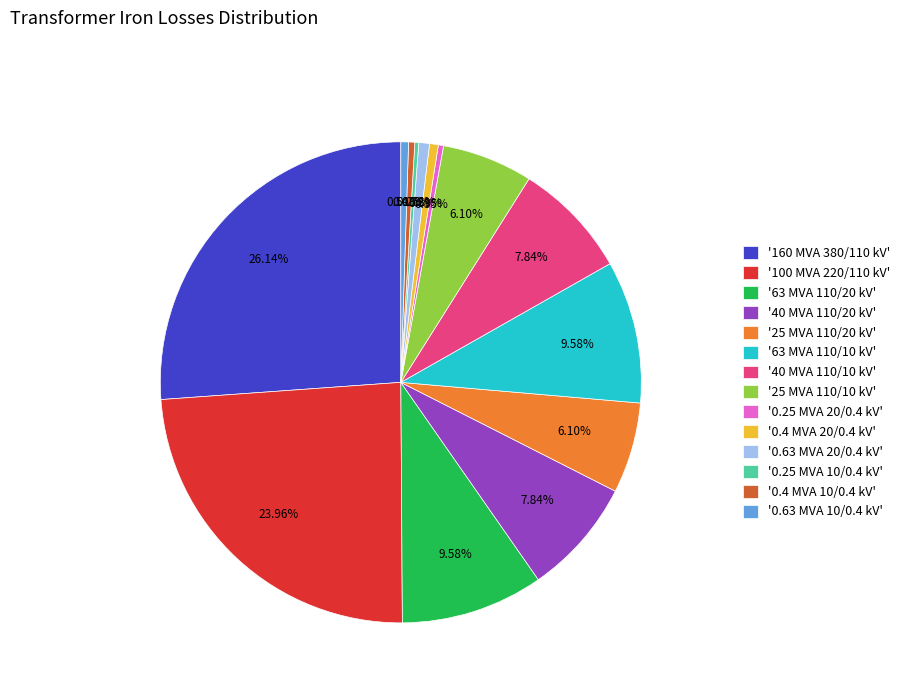

What is the ratio of the value at '40 MVA 110/20 kV' to the value at '25 MVA 110/10 kV'?

1.3